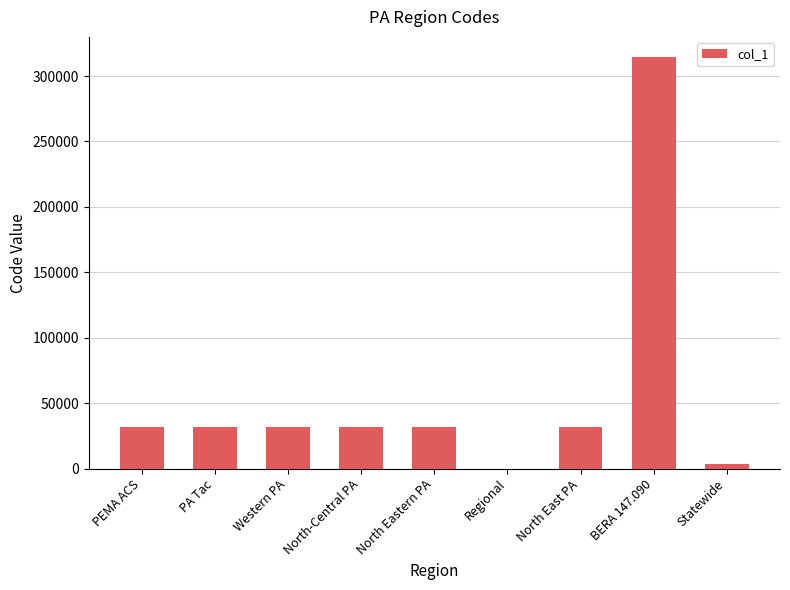

What is the greatest value displayed?

314229